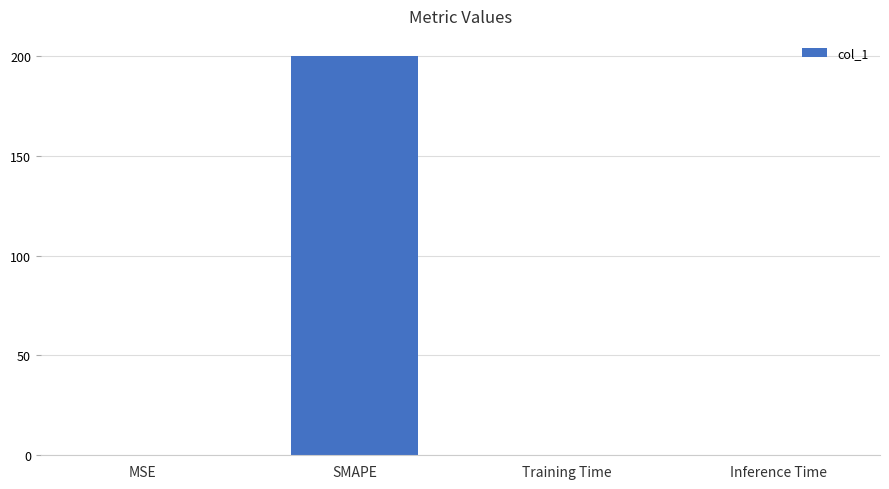

Which has a higher value, SMAPE or MSE?

SMAPE